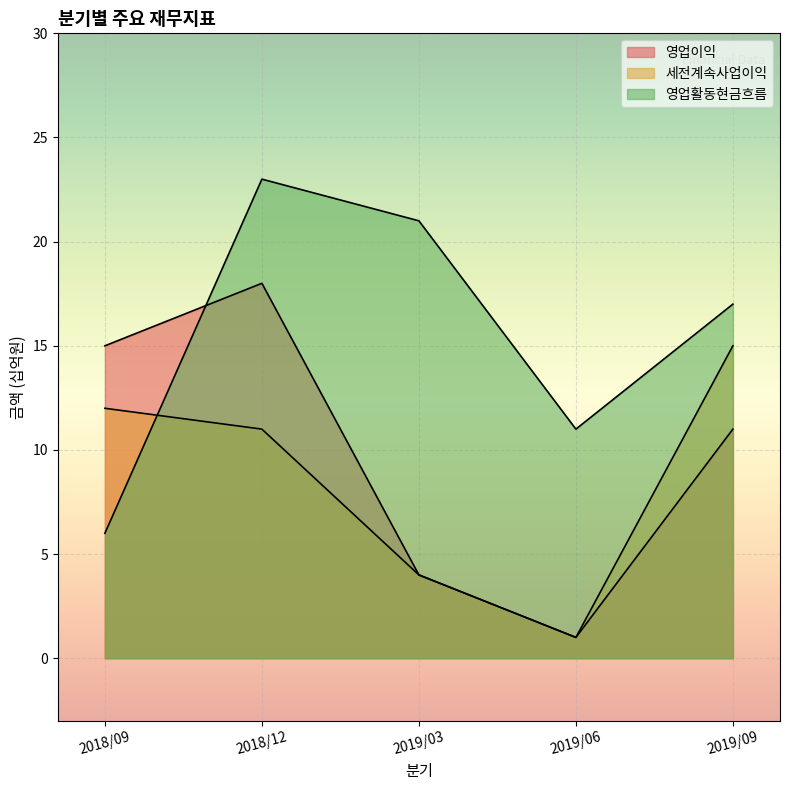

At how many categories does at least one series exceed 22?

1